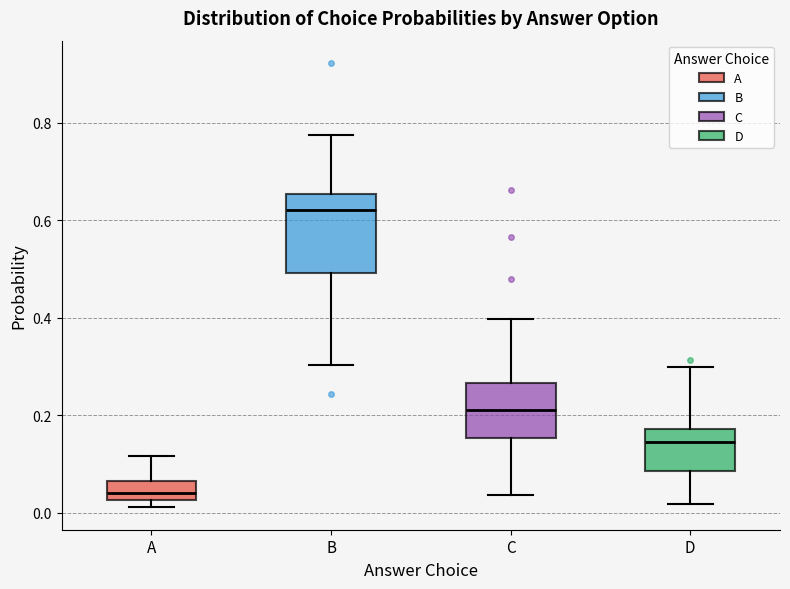

Comparing the boxes themselves (not the whiskers), which one is the tallest?

B